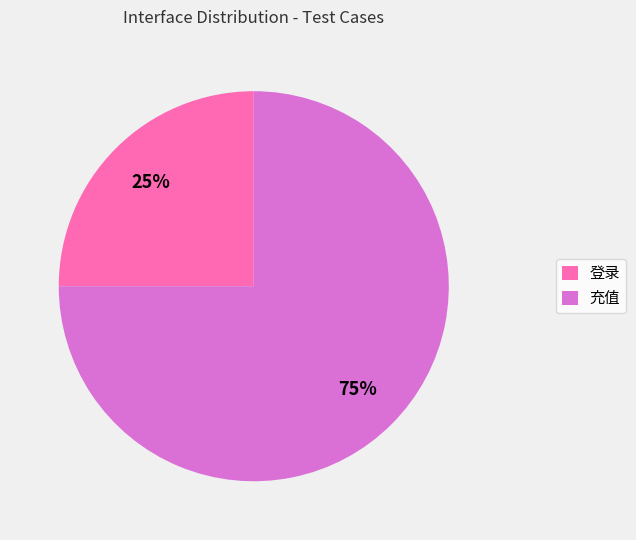

To the nearest percent, what percentage of the pie is 登录?

25%